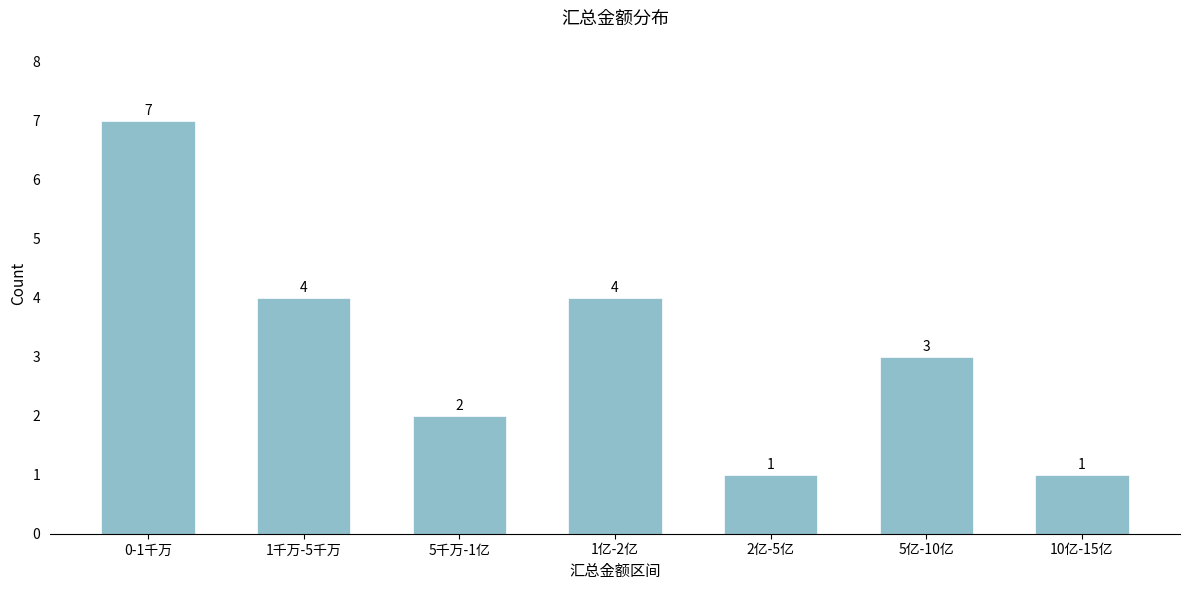

Reading left to right, extract all data points from this chart.

7	4	2	4	1	3	1